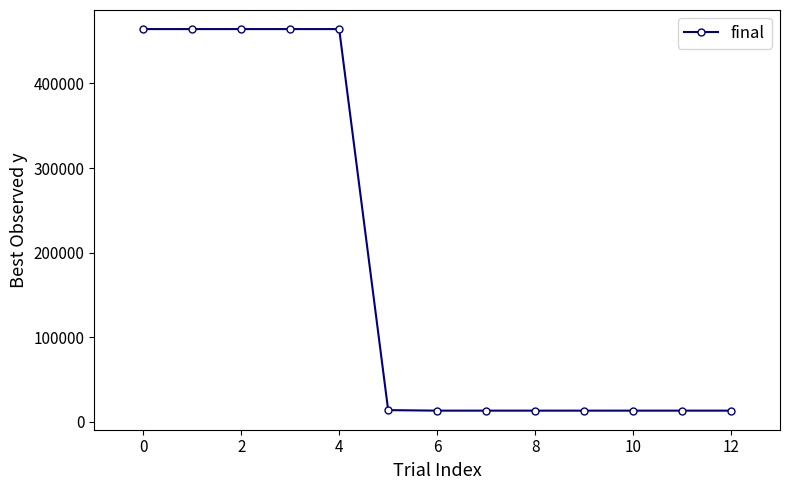

How many categories are shown in the chart?

13